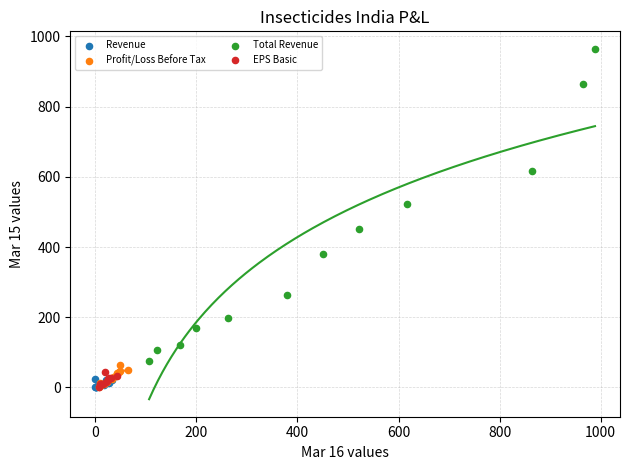

Which series has the largest Y range (max minus min)?

Total Revenue